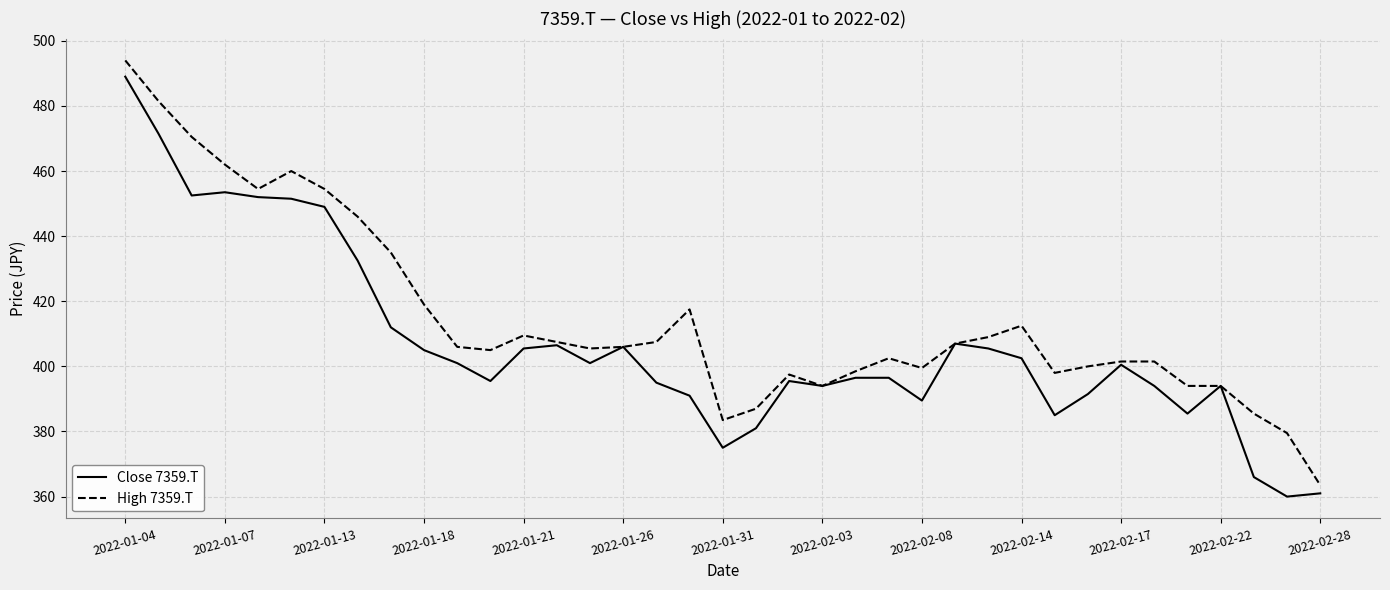

What is the maximum value shown in the chart?

494.0